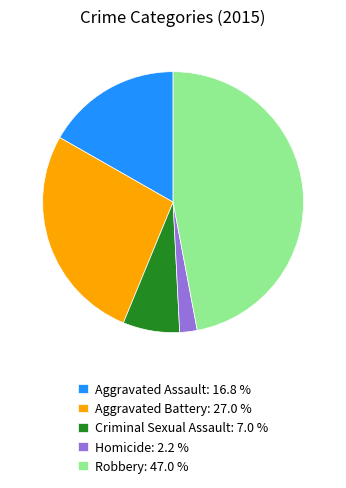

How many segments does this pie chart have?

5